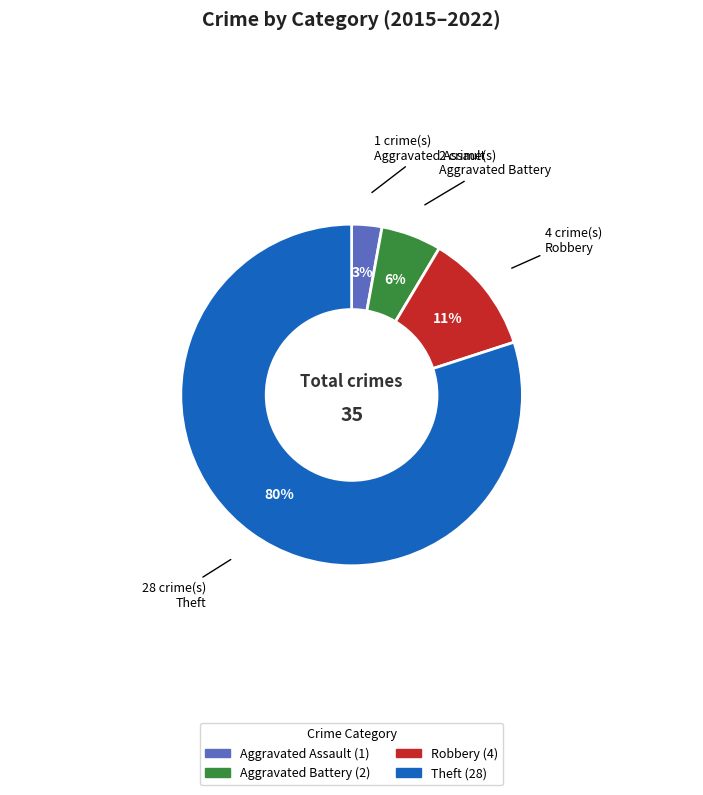

To the nearest percent, what portion does Robbery represent?

11%